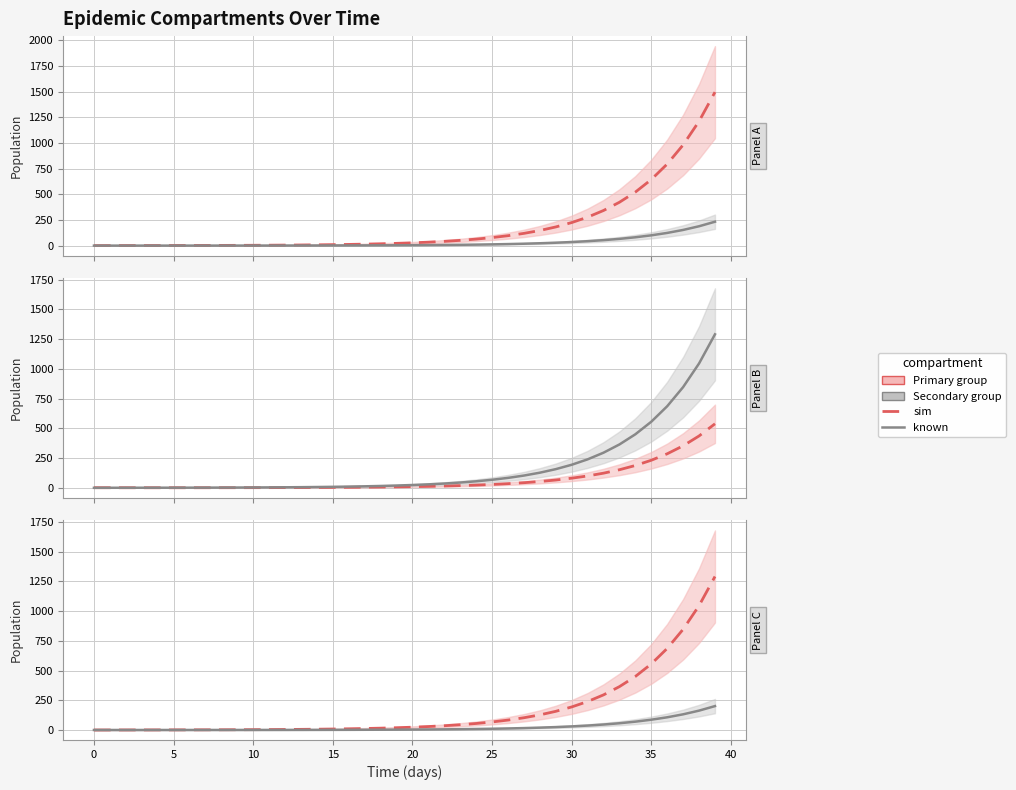

Which has a higher value, 16 or 33?

33